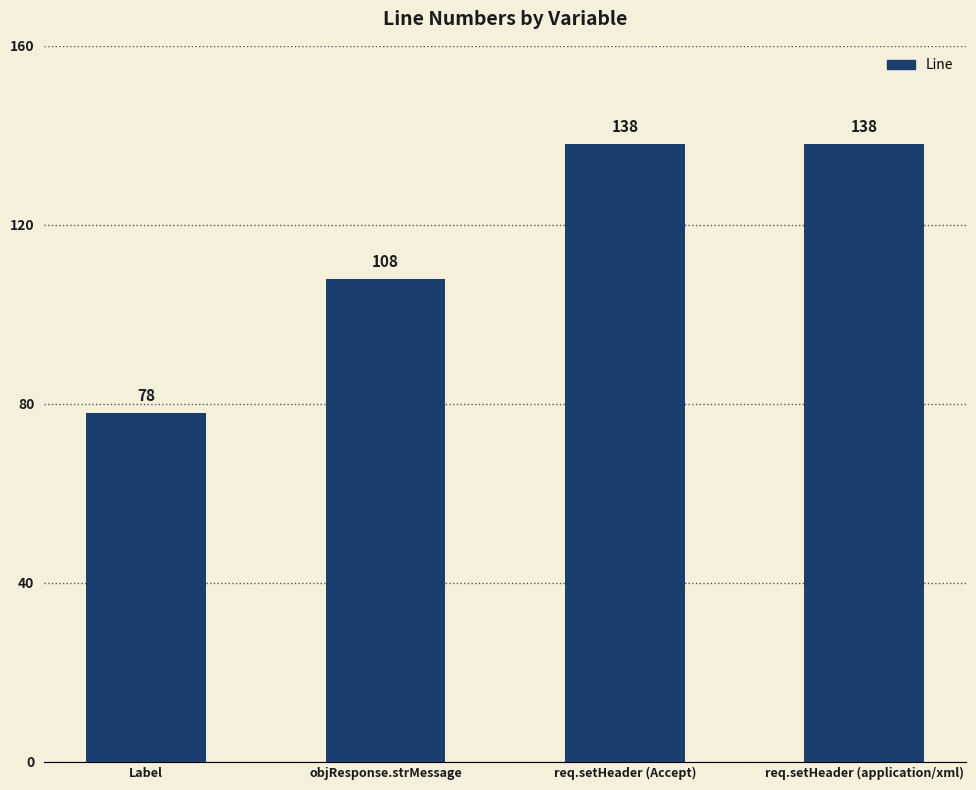

What is the maximum value shown in the chart?

138